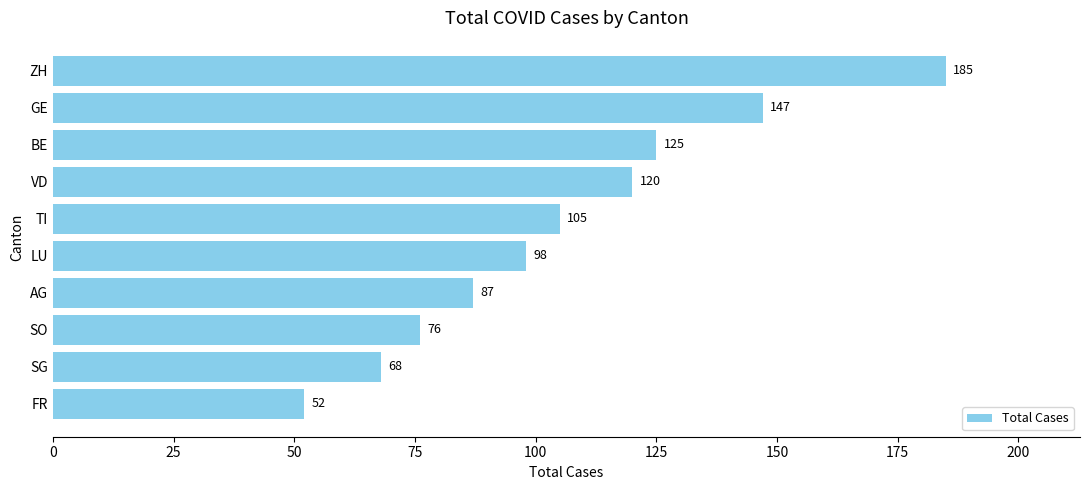

Between GE and SG, which is larger?

GE